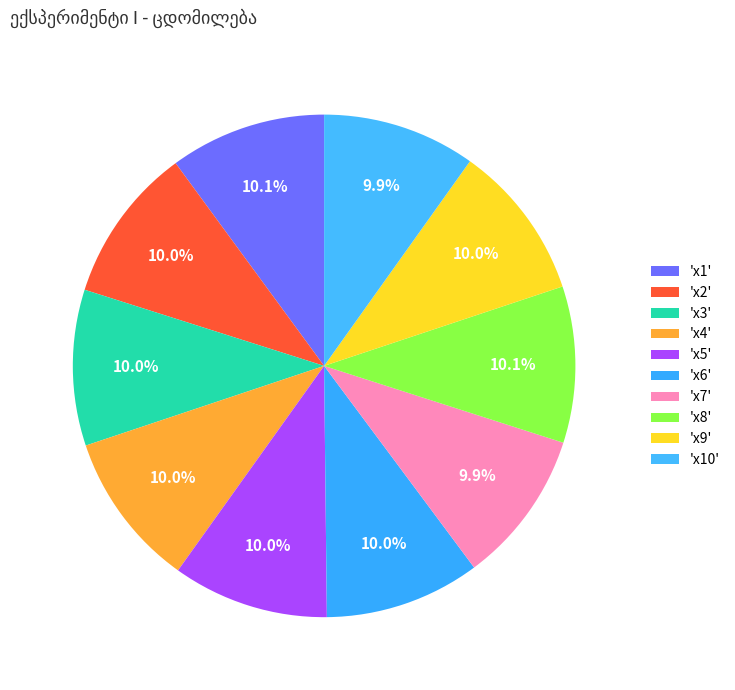

Count the number of slices in the pie.

10